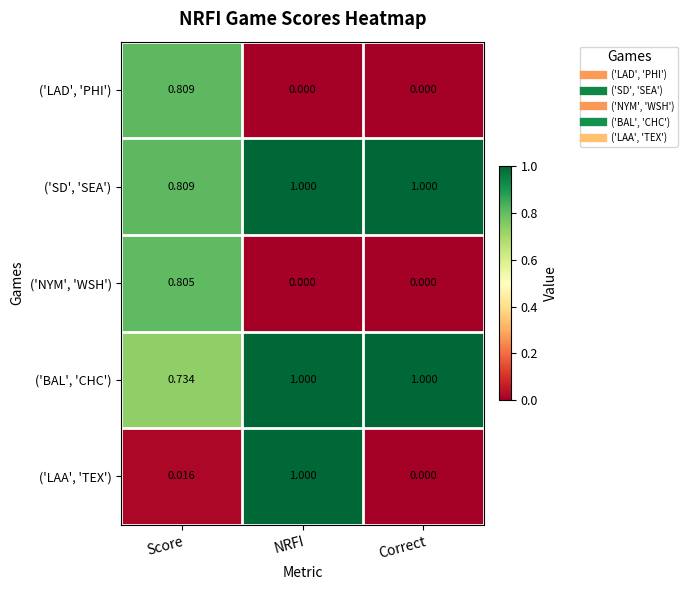

Which series has the widest spread of values?

('LAA', 'TEX')